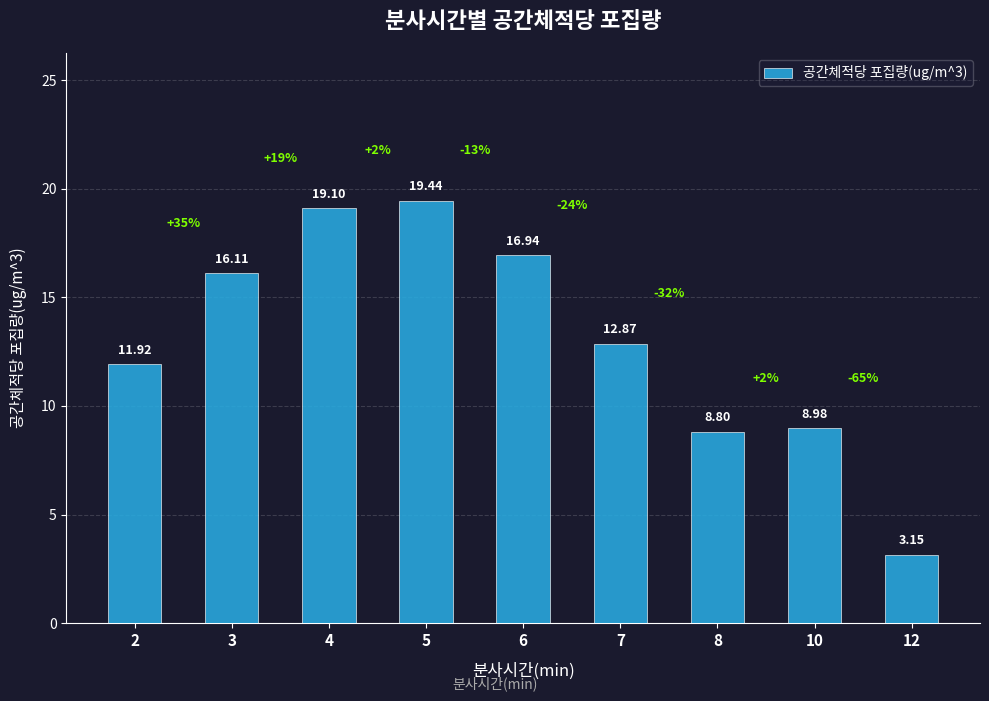

List the labels in order of value, smallest first.

12, 8, 10, 2, 7, 3, 6, 4, 5